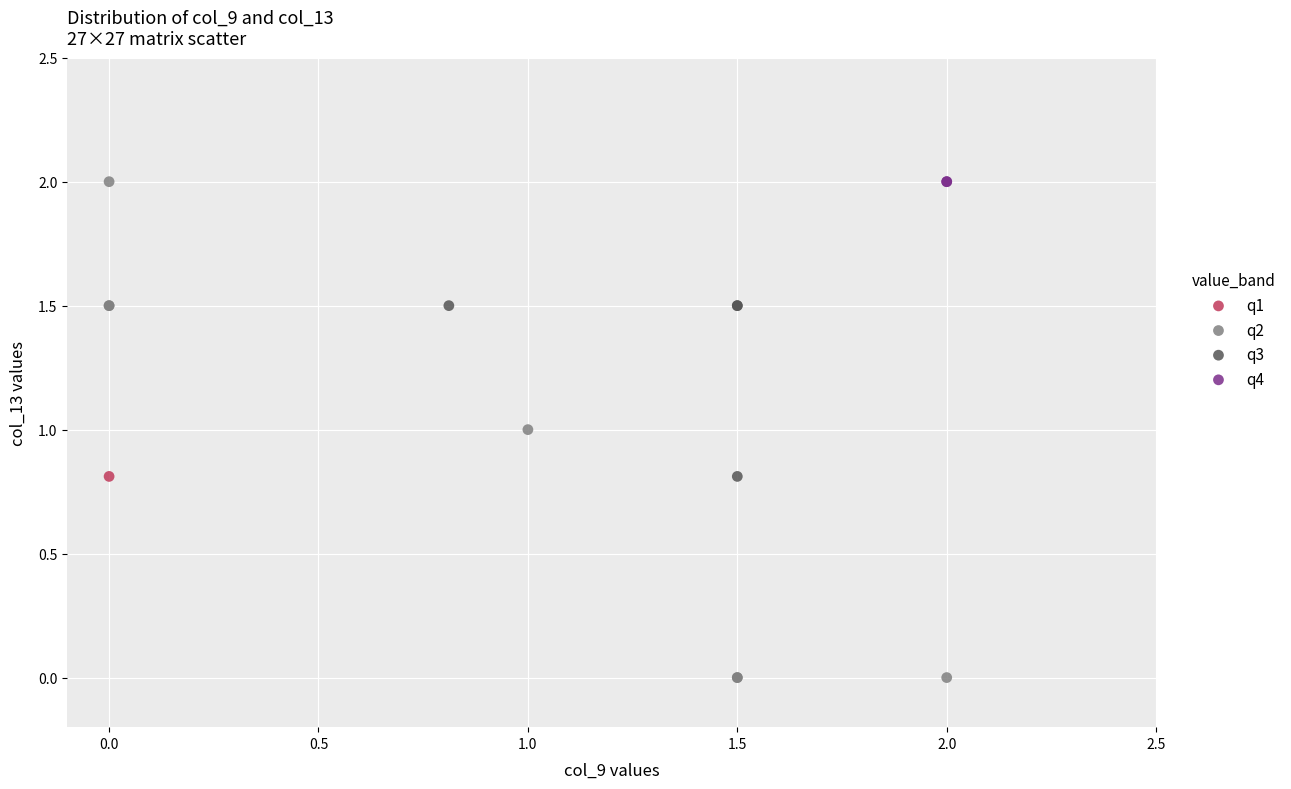

Which series reaches the minimum Y coordinate?

q2